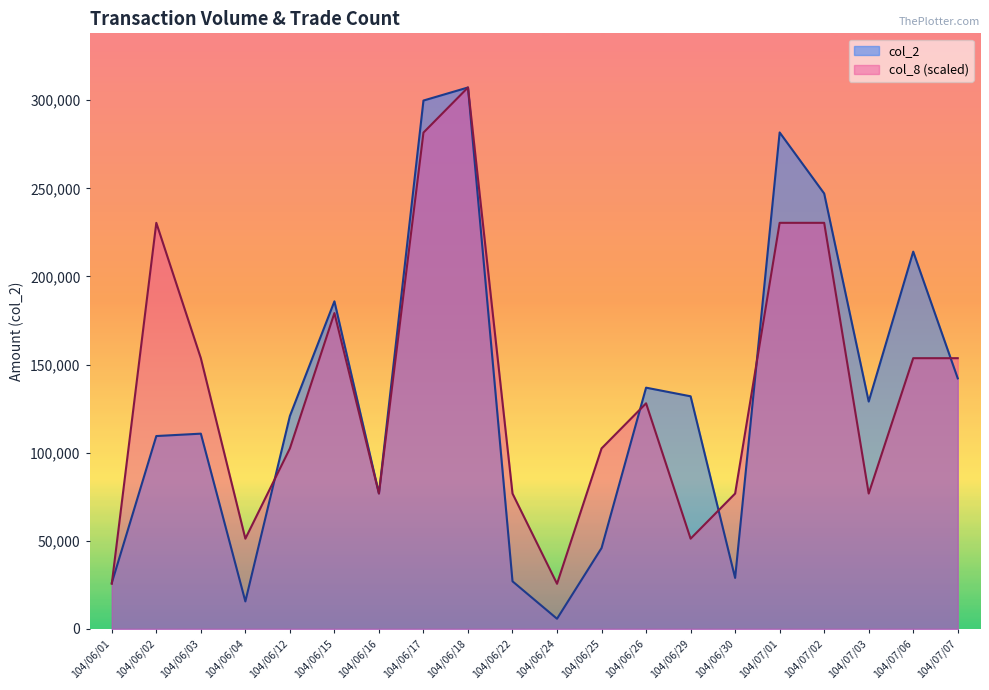

True or false: col_8 and col_2 intersect in this chart.

True